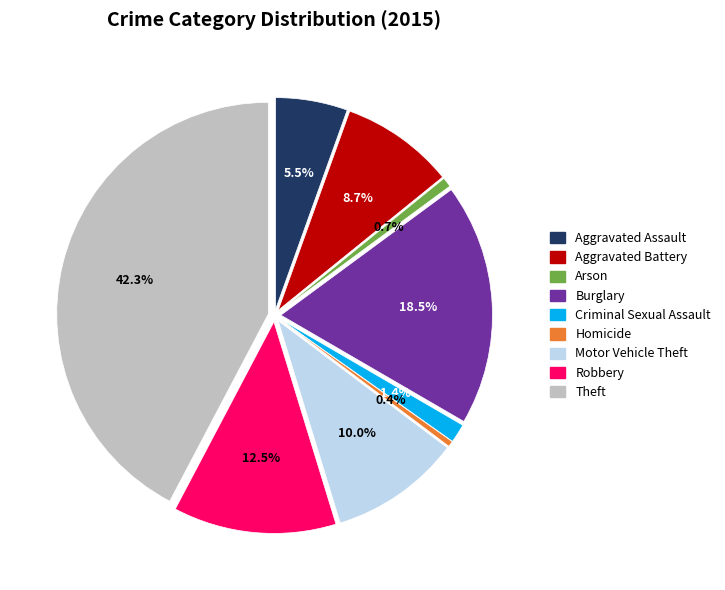

What is the largest slice in the pie chart?

Theft